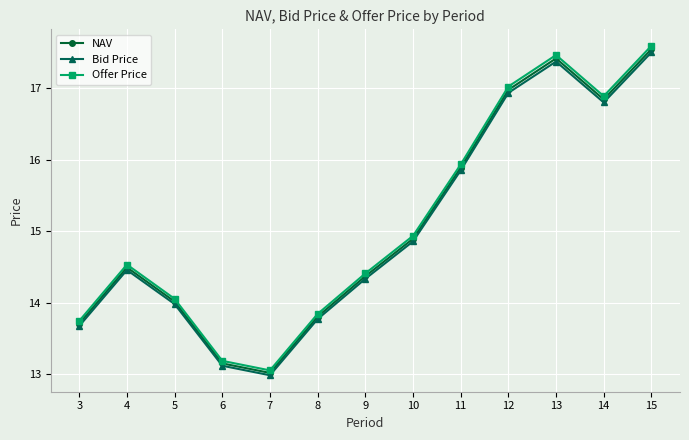

Count the number of data series in this chart.

3